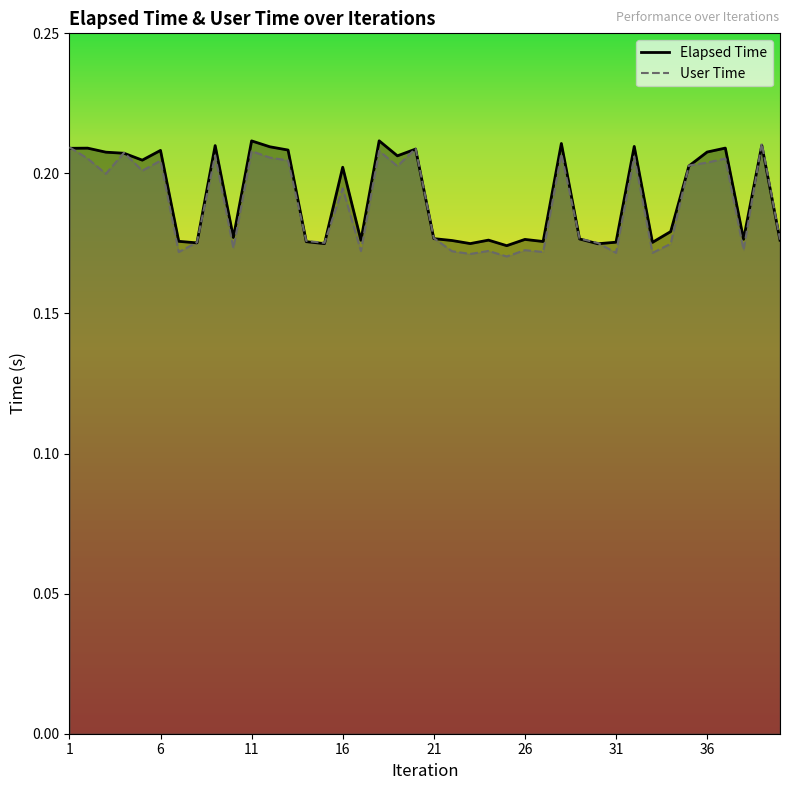

Reading left to right, list all the values displayed in this chart.

Elapsed Time: 1=0.2	2=0.2	3=0.2	4=0.2	5=0.2	6=0.2	7=0.2	8=0.2	9=0.2	10=0.2	11=0.2	12=0.2	13=0.2	14=0.2	15=0.2	16=0.2	17=0.2	18=0.2	19=0.2	20=0.2	21=0.2	22=0.2	23=0.2	24=0.2	25=0.2	26=0.2	27=0.2	28=0.2	29=0.2	30=0.2	31=0.2	32=0.2	33=0.2	34=0.2	35=0.2	36=0.2	37=0.2	38=0.2	39=0.2	40=0.2
User Time: 1=0.2	2=0.2	3=0.2	4=0.2	5=0.2	6=0.2	7=0.2	8=0.2	9=0.2	10=0.2	11=0.2	12=0.2	13=0.2	14=0.2	15=0.2	16=0.2	17=0.2	18=0.2	19=0.2	20=0.2	21=0.2	22=0.2	23=0.2	24=0.2	25=0.2	26=0.2	27=0.2	28=0.2	29=0.2	30=0.2	31=0.2	32=0.2	33=0.2	34=0.2	35=0.2	36=0.2	37=0.2	38=0.2	39=0.2	40=0.2